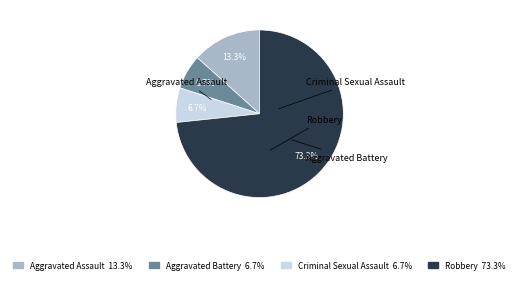

What percentage is the Robbery slice, to the nearest percent?

73%